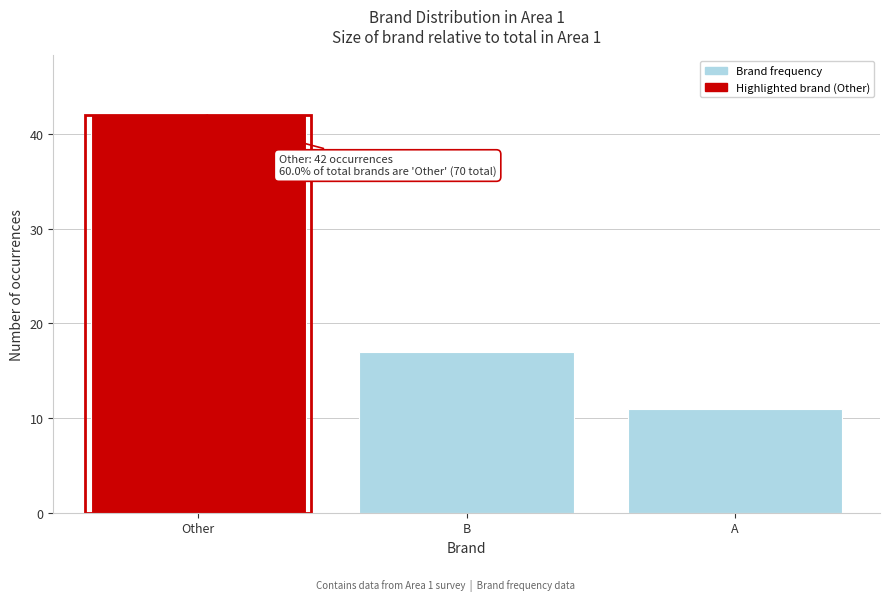

Reading left to right, list all the values displayed in this chart.

42	17	11